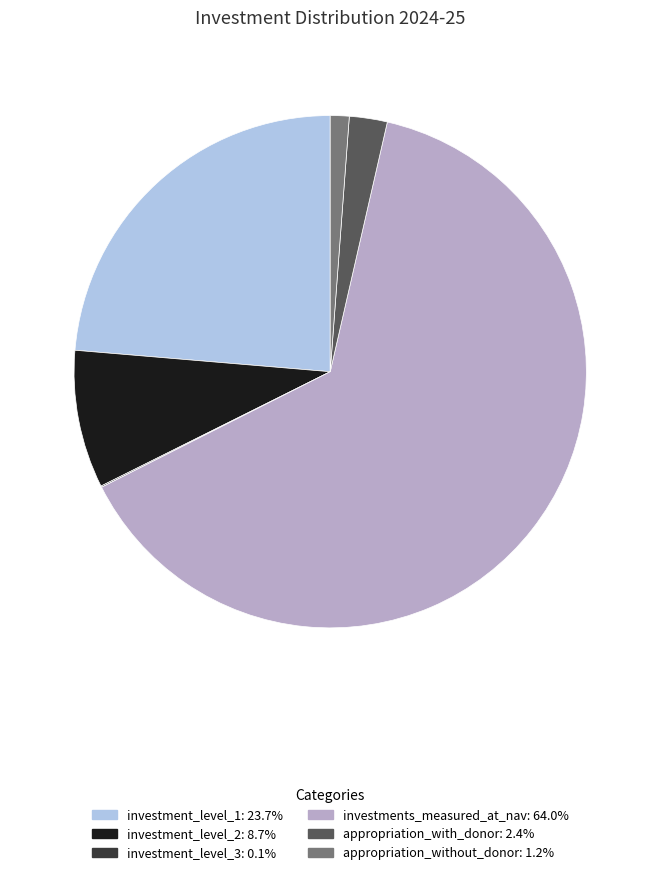

Which slice is the largest?

investments_measured_at_nav